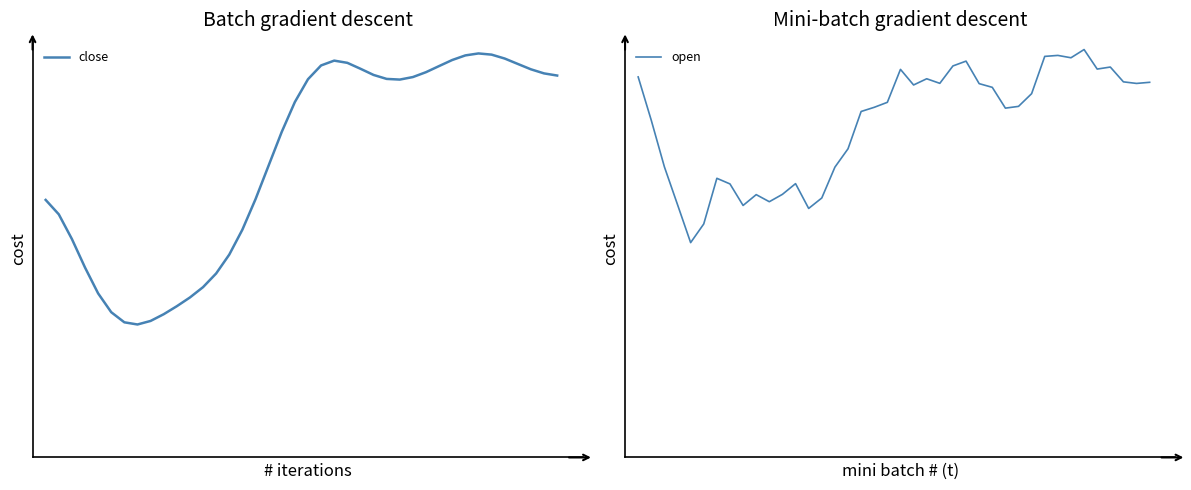

What value does the open series have at 3?

0.5